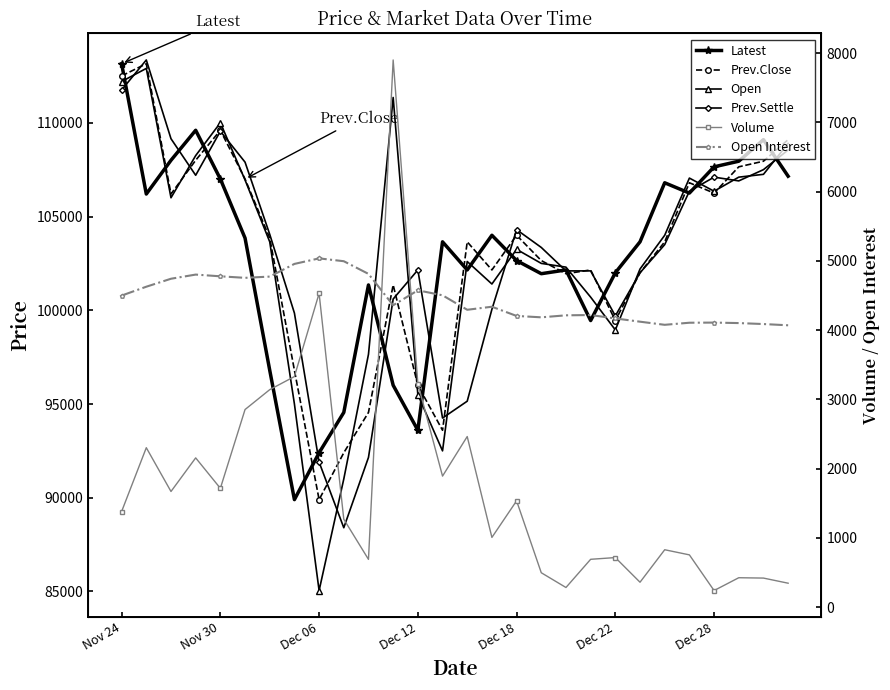

True or false: Latest and Open Interest cross at least once.

False